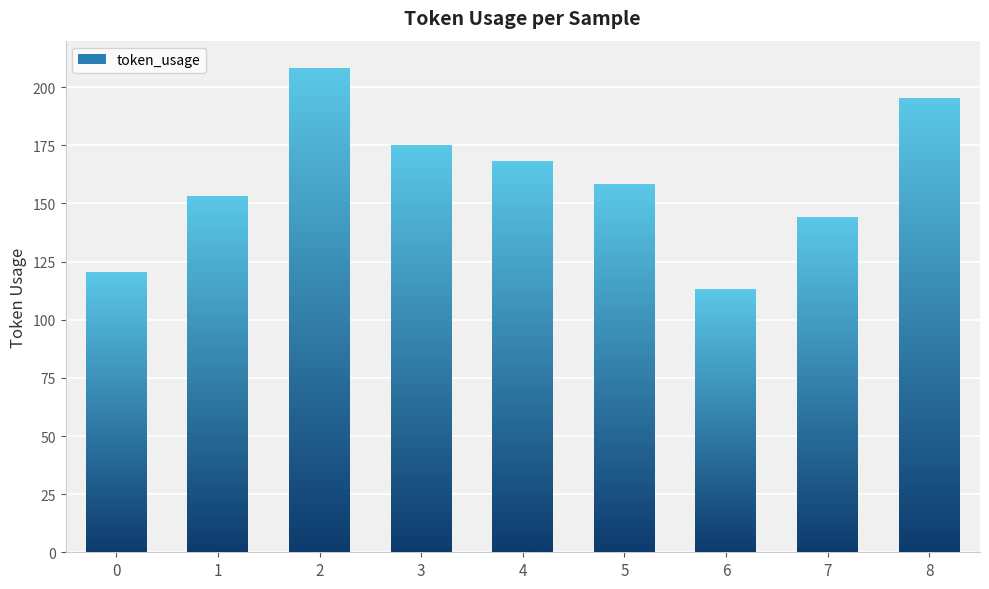

Reading left to right, what are all the values shown in this chart?

120	153	208	175	168	158	113	144	195